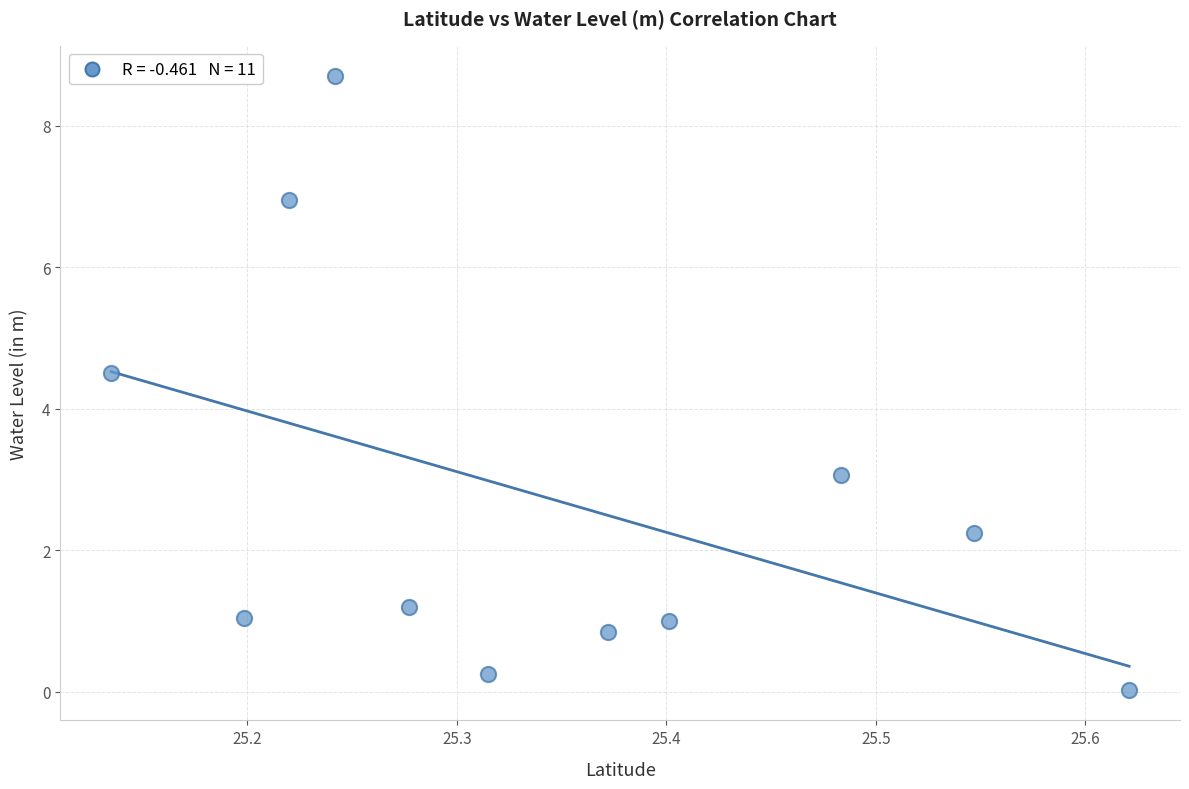

What Y value in the scatter plot is closest to 4?

4.5